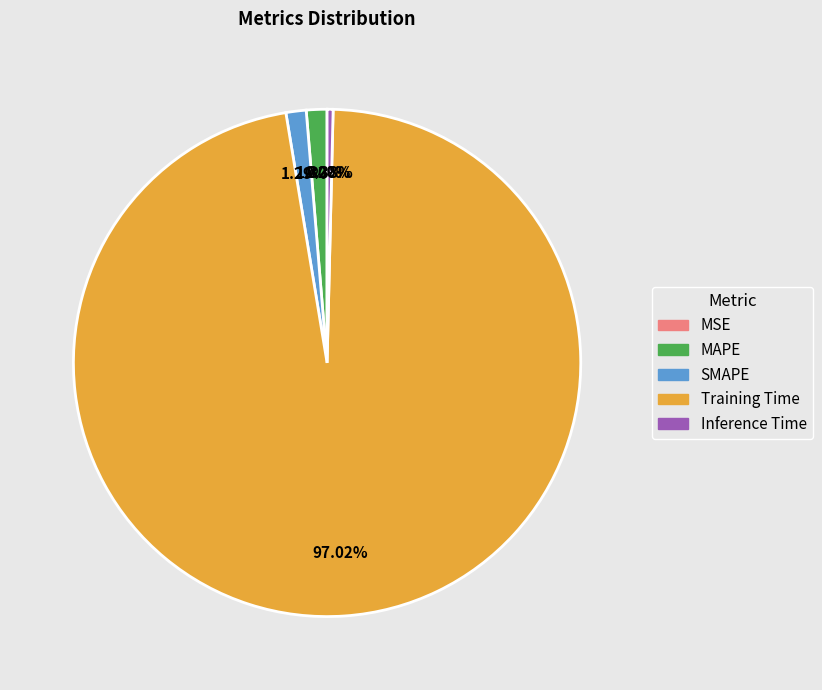

Which has a higher value, Training Time or Inference Time?

Training Time